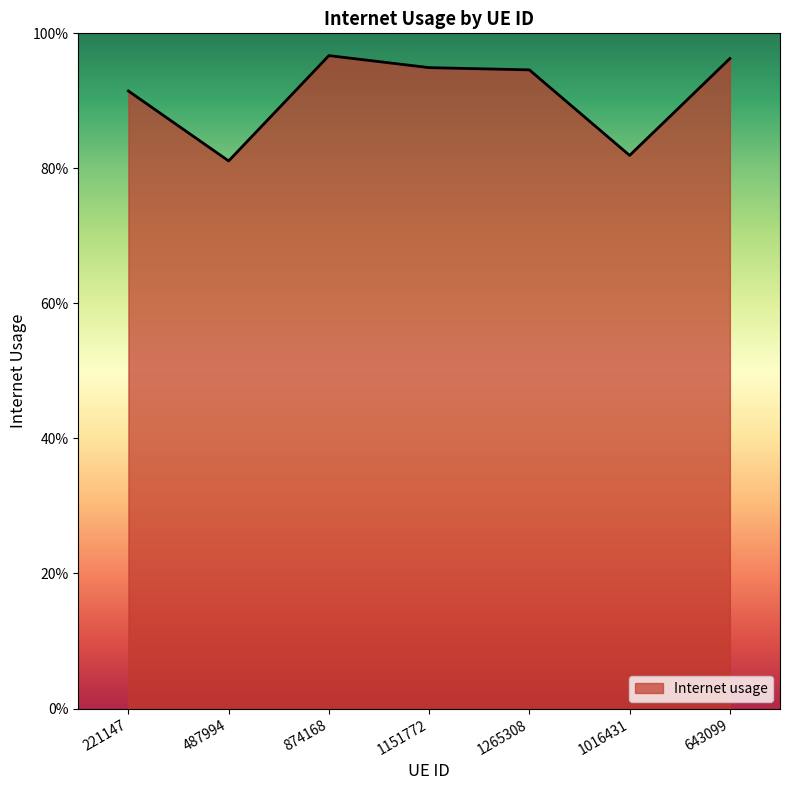

Does the chart display data point markers on the line(s)?

No